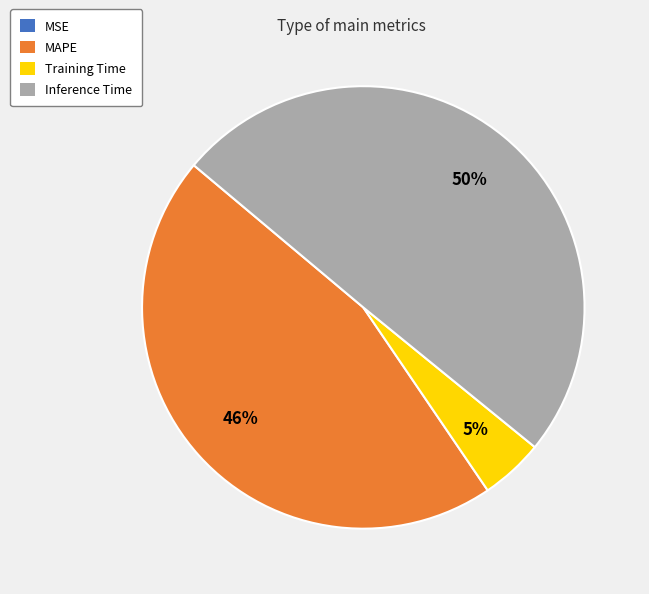

Is it true that MAPE is 51% of the pie?

False